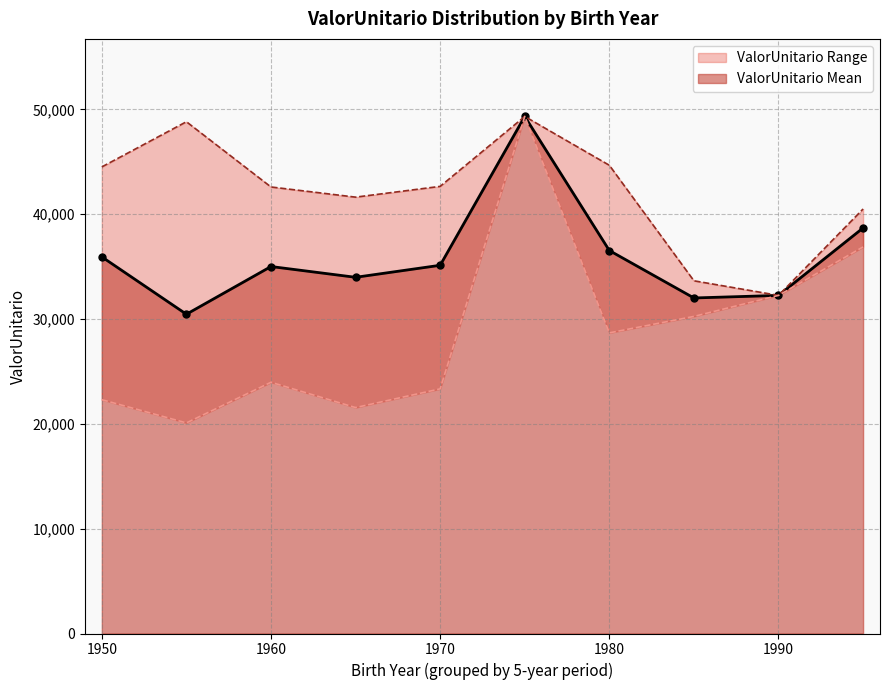

The value of ValorUnitario Mean at 1950 is 35935.5. True or false?

True